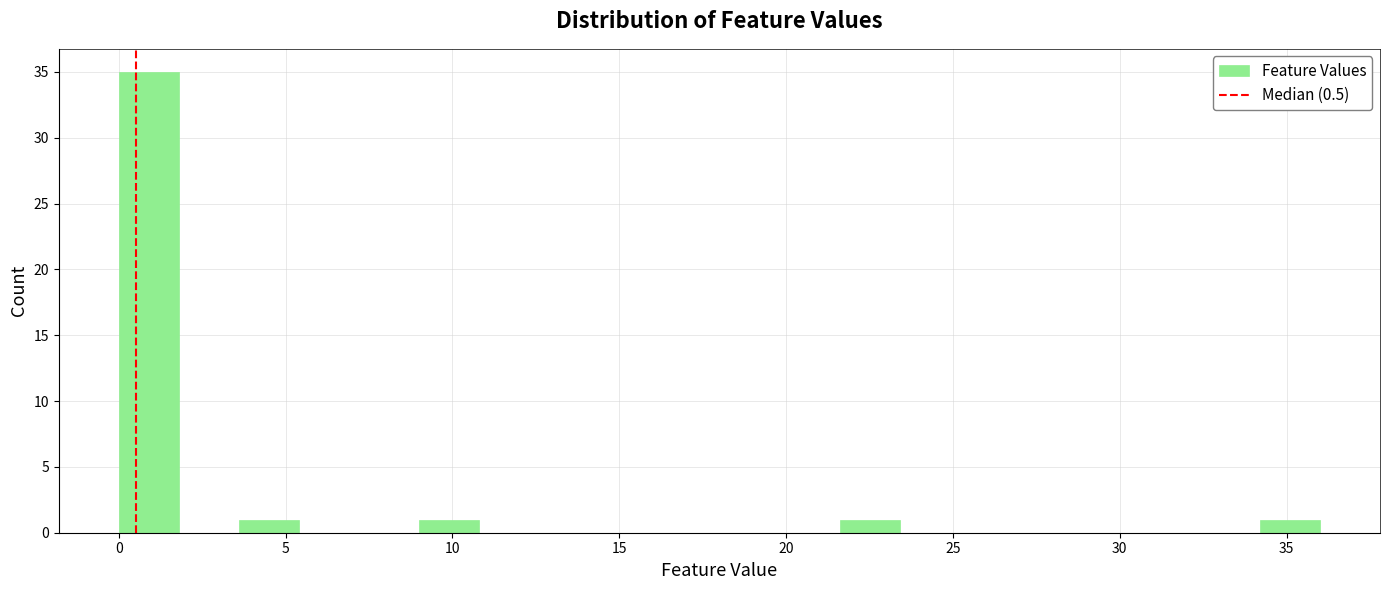

Read against the x-axis, roughly where is the centre of the tallest bar?

1.0